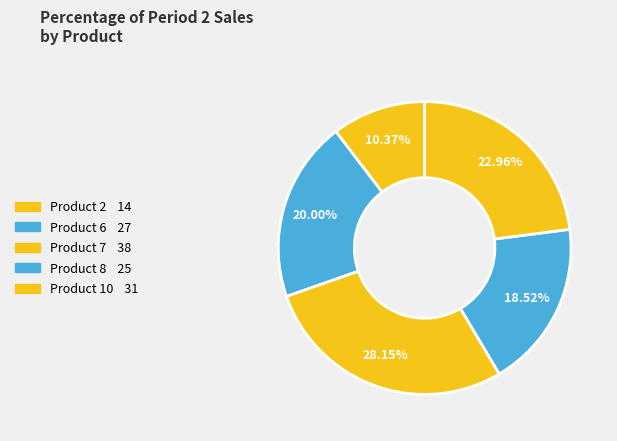

How many segments does this pie chart have?

5